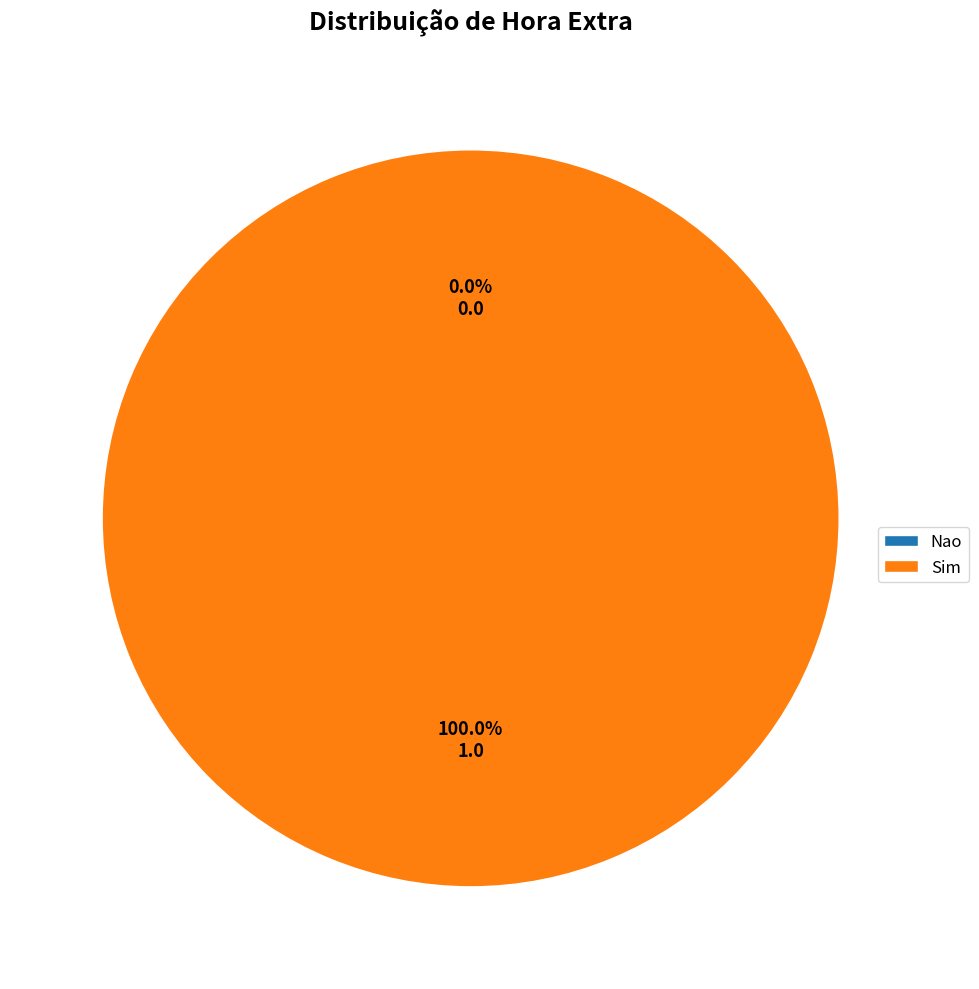

Rank the categories by value from lowest to highest.

Nao, Sim